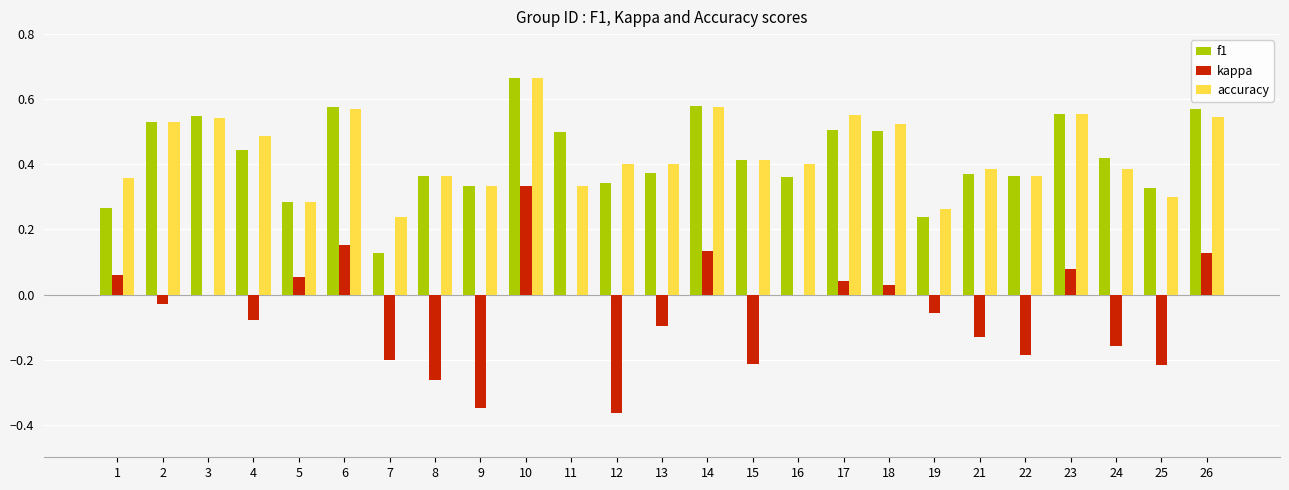

Count the number of categories in the chart.

25